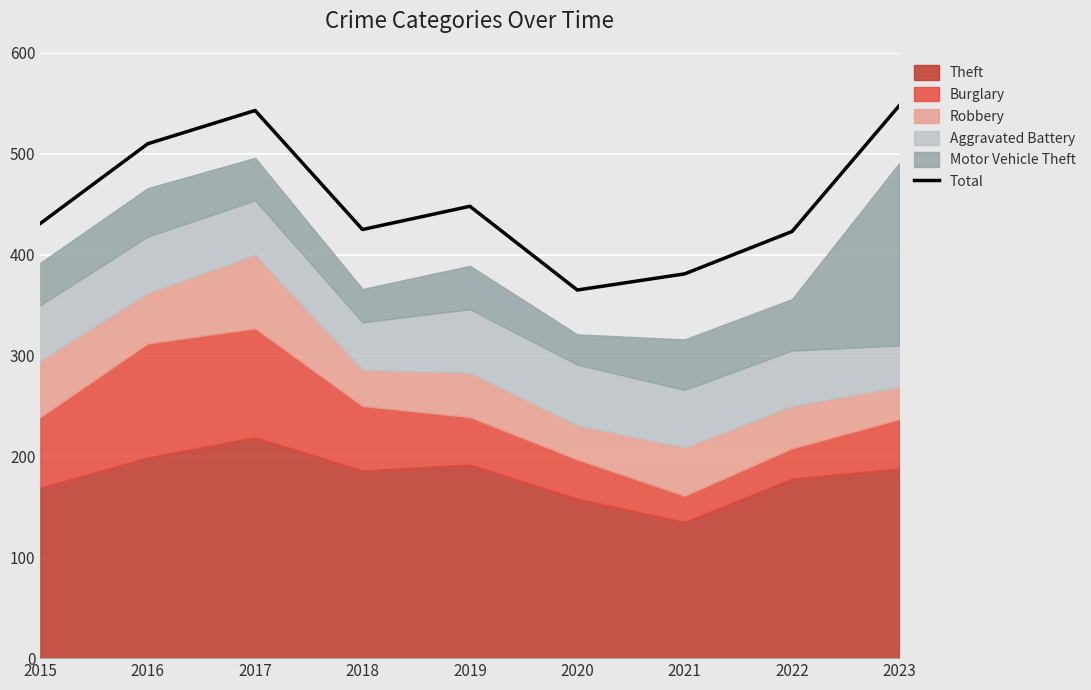

The chart shows a value of 229 at 2020. True or false?

False